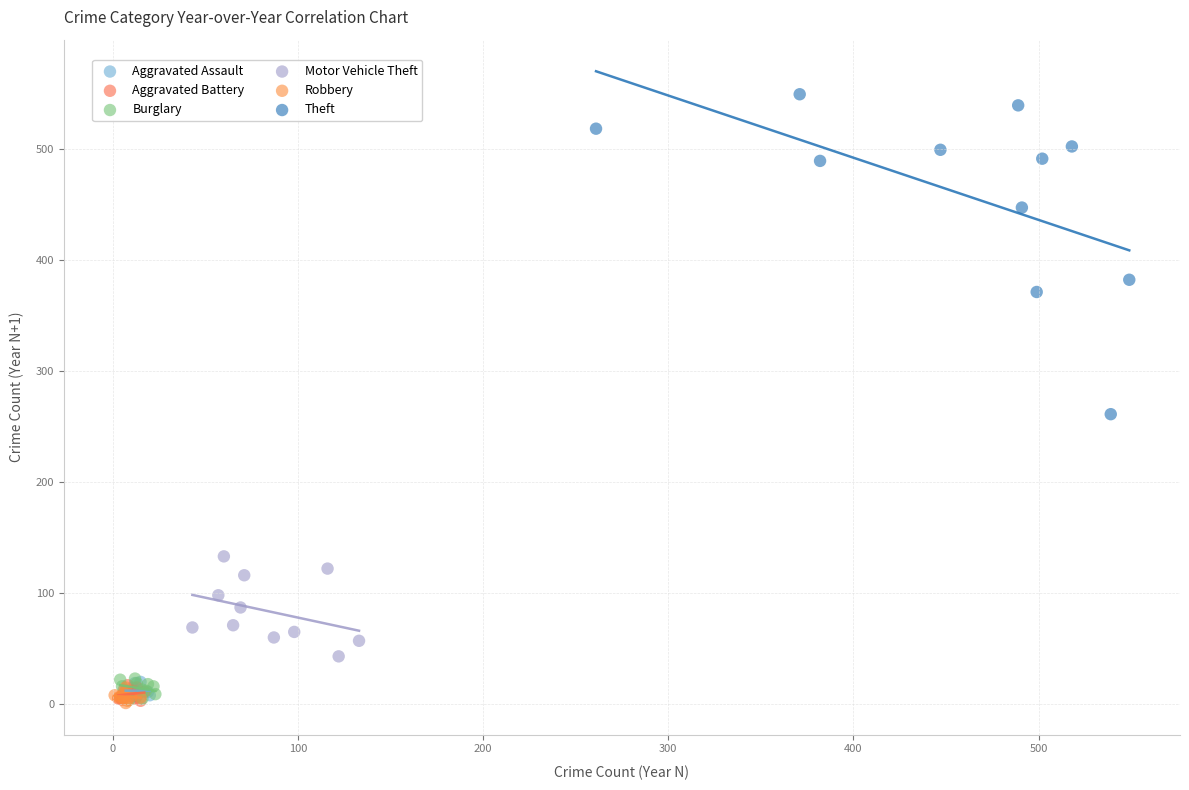

Which series has the widest spread of Y values?

Theft